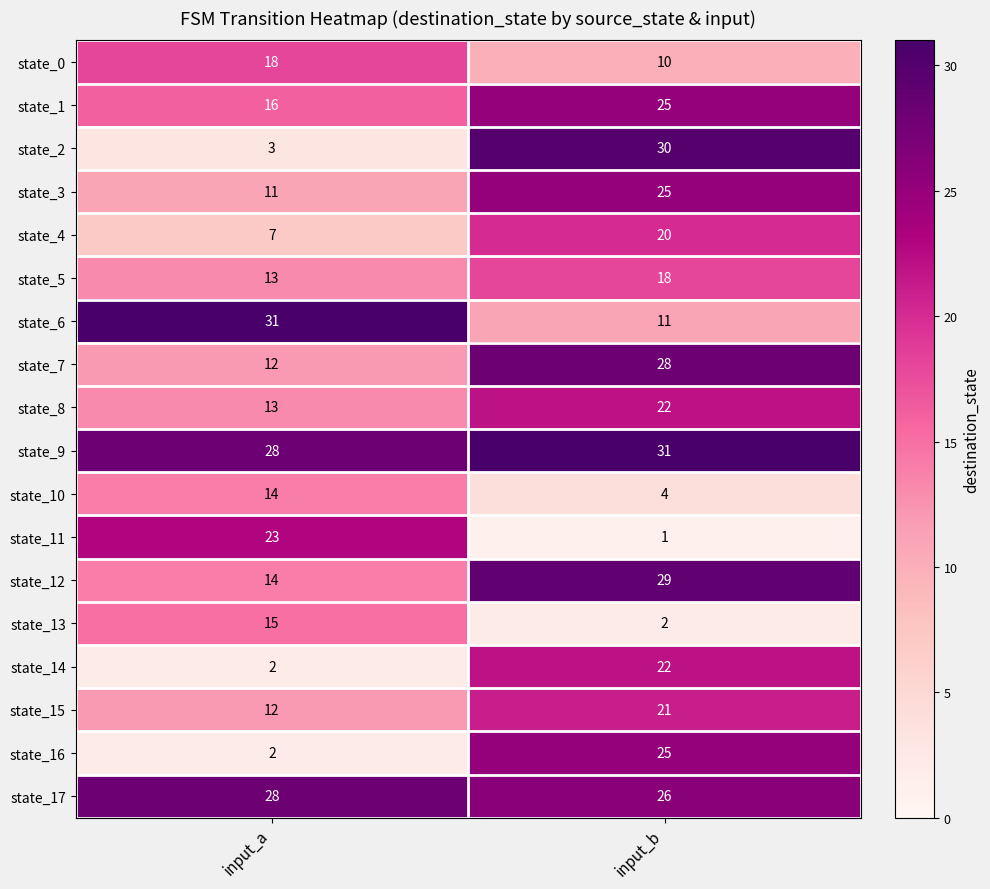

Which series has the widest spread of values?

state_2